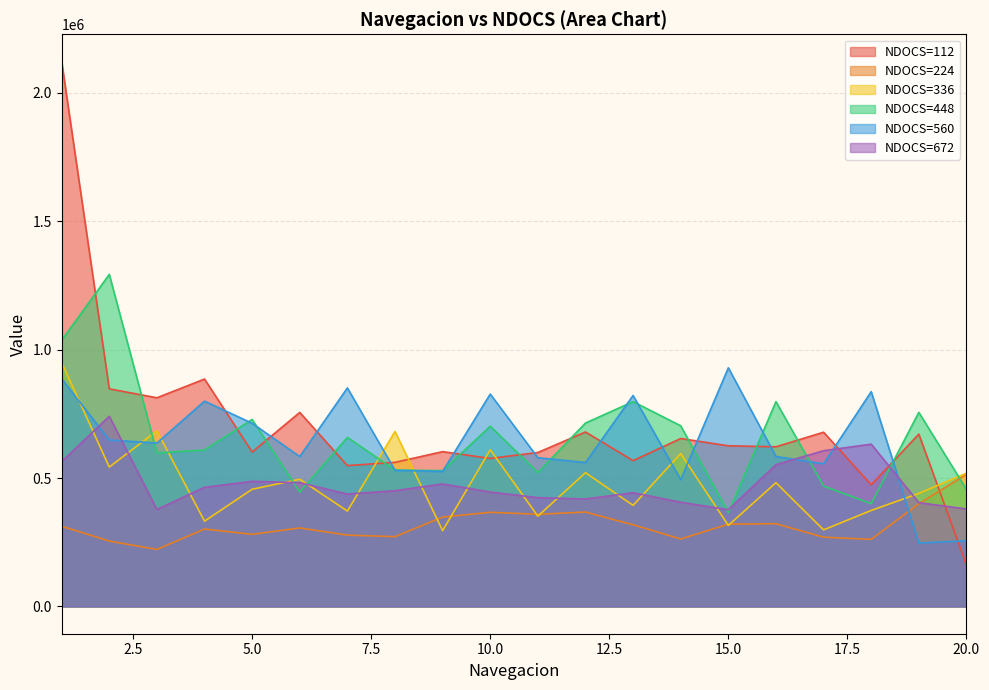

Reading left to right, list all the values displayed in this chart.

NDOCS=112: 2122441	847655	812838	885775	601524	755805	548697	561303	603024	576610	599723	679566	567905	654052	625837	621934	678663	473956	671462	161788
NDOCS=224: 312469	254837	222119	301662	280950	305862	277947	271947	348188	366797	358993	367699	318171	262941	320572	322373	269845	261441	400113	515076
NDOCS=336: 950311	542990	684068	332279	456545	495567	371601	681665	295358	610528	351791	521081	393810	595521	315769	482059	298361	374001	440338	519280
NDOCS=448: 1036757	1293395	598222	609328	728492	445741	658553	531285	528885	702078	521680	714386	797829	703579	364996	797829	468853	400414	756107	455944
NDOCS=560: 886676	648348	636643	799631	713482	583813	851258	530384	525883	827244	579311	560702	821843	494066	929597	584114	555598	836550	247033	256037
NDOCS=672: 564305	740799	377904	464049	487462	482058	437937	450841	477257	445740	423830	418725	443035	406119	376702	552297	606626	632141	404319	379705